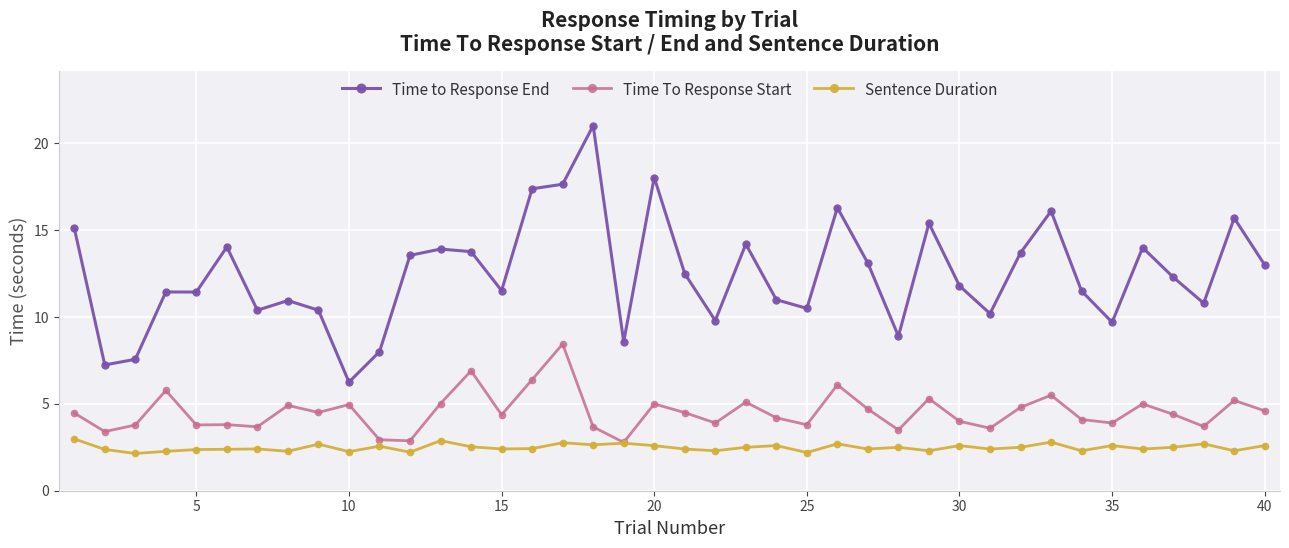

True or false: Time to Response End has more than 2 interior local peaks.

True